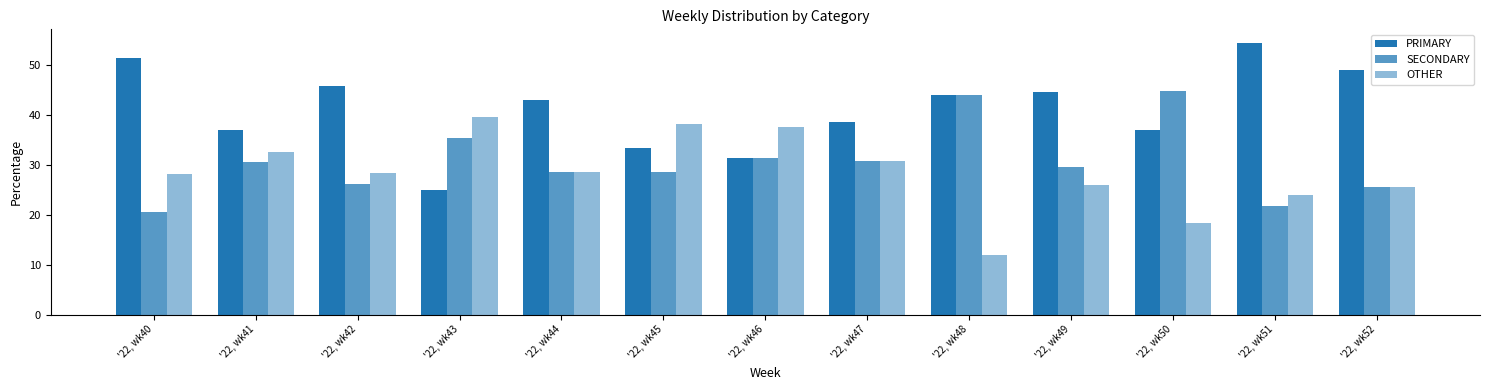

At which label is SECONDARY closest to 32?

'22, wk46